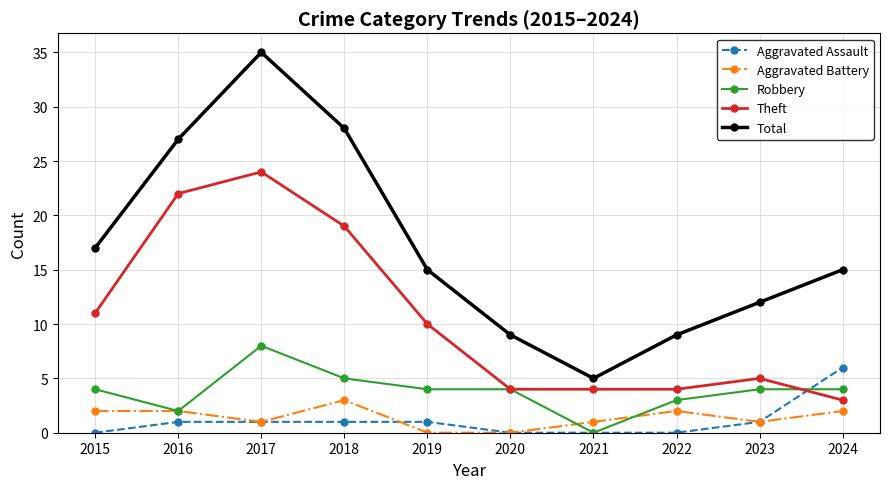

What is the sum of the Aggravated Battery values at 2016 and 2024?

4